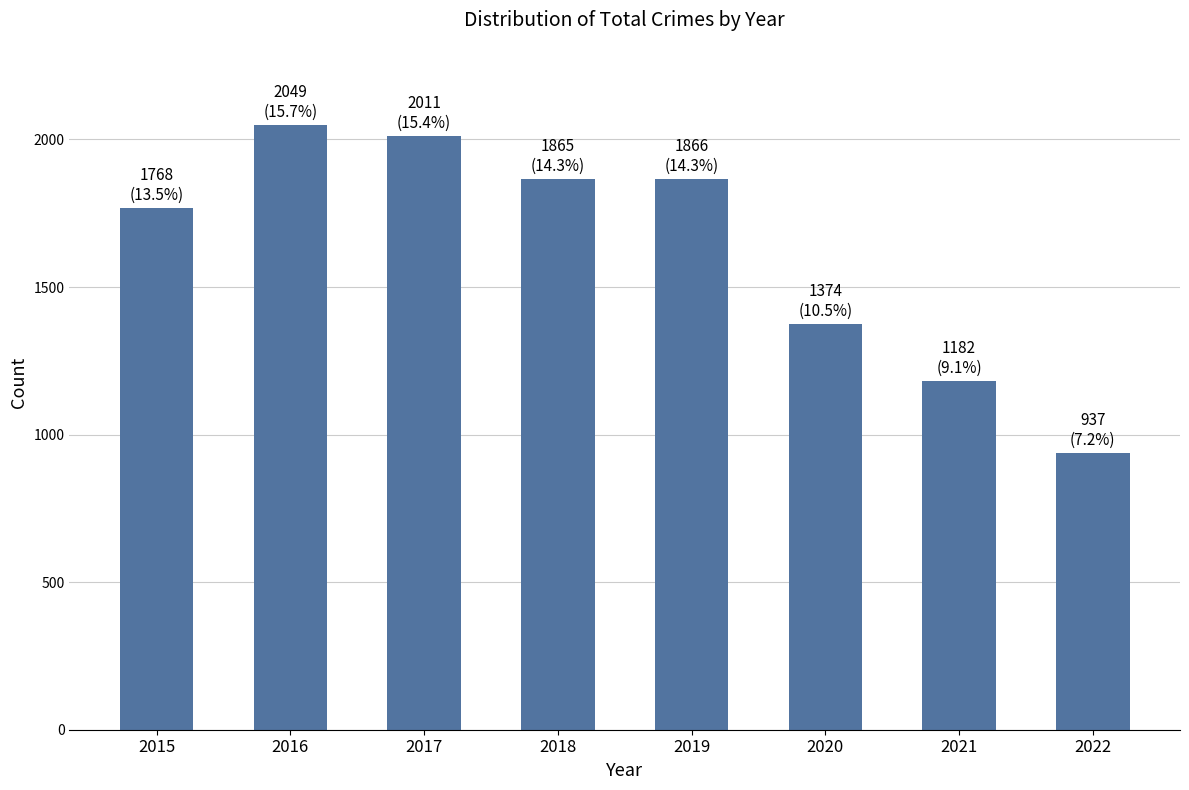

What is the average value?

1632